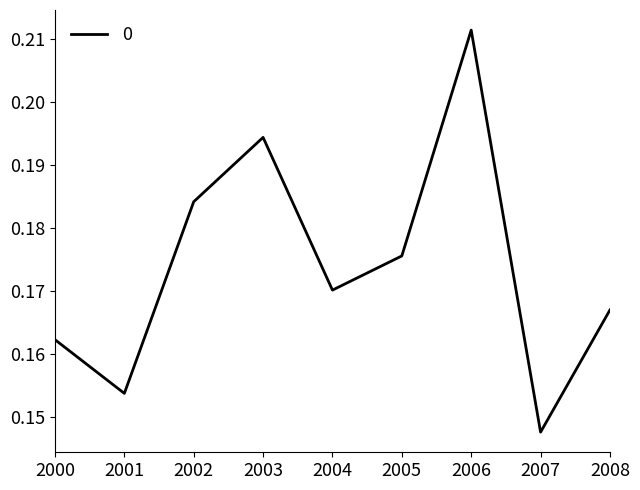

Between 2004 and 2008, which is larger?

2004